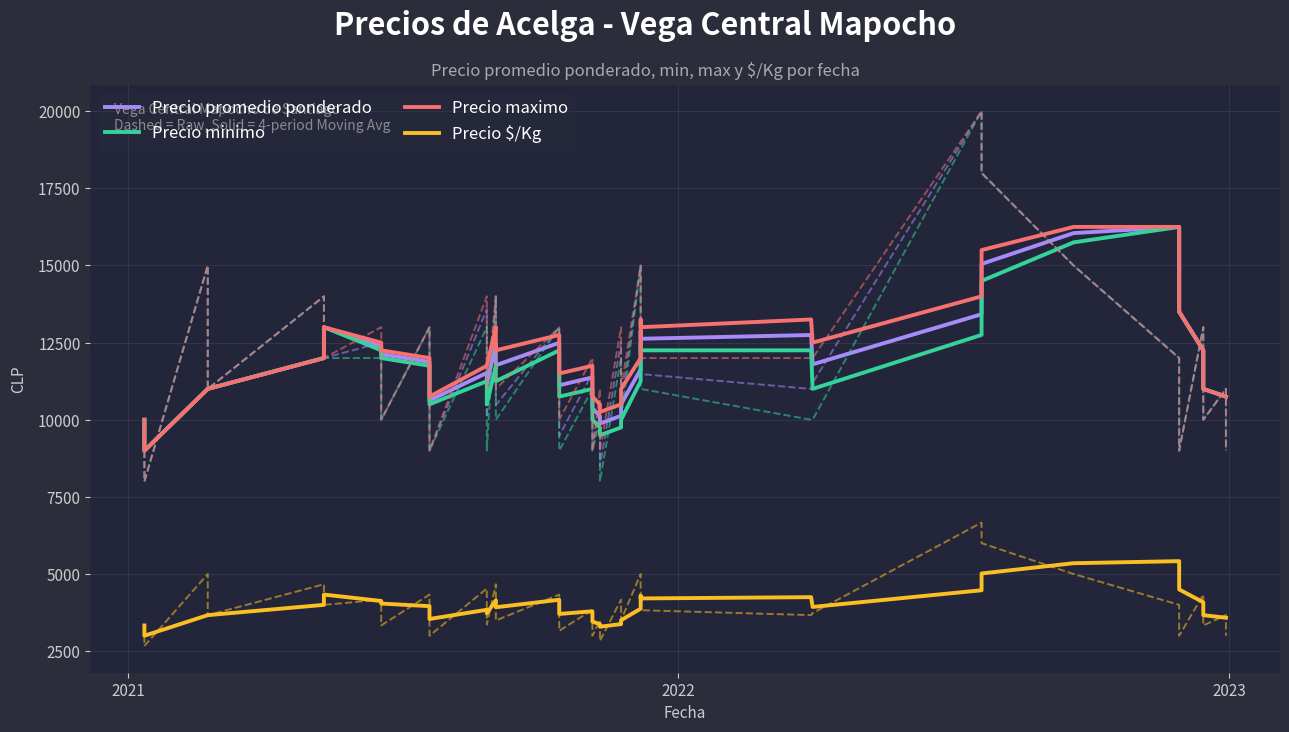

What is the value of the Precio $/Kg point at the 1st from the left?

3333.0